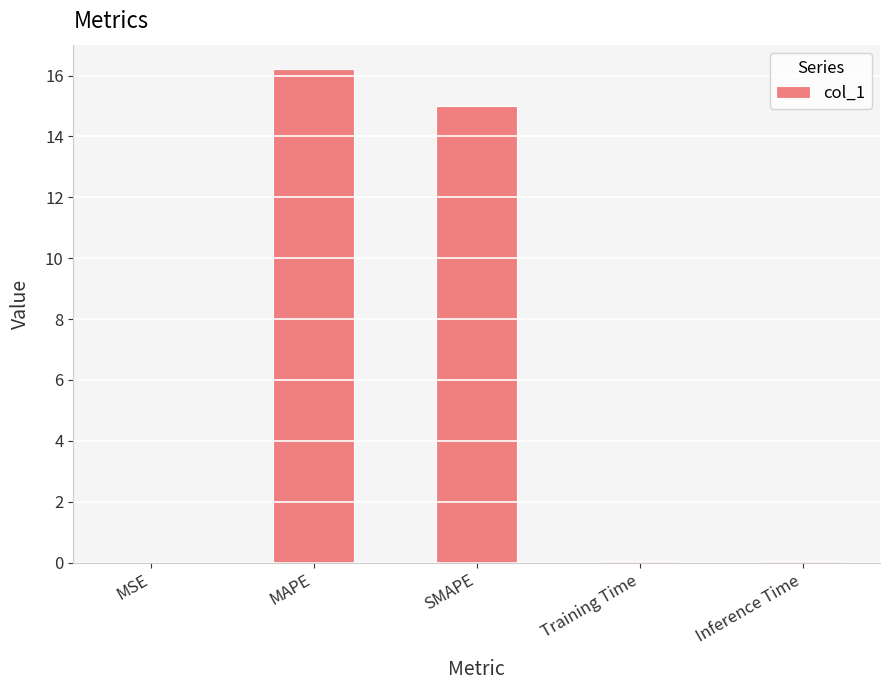

Is it true that the value at SMAPE is 7.0?

False